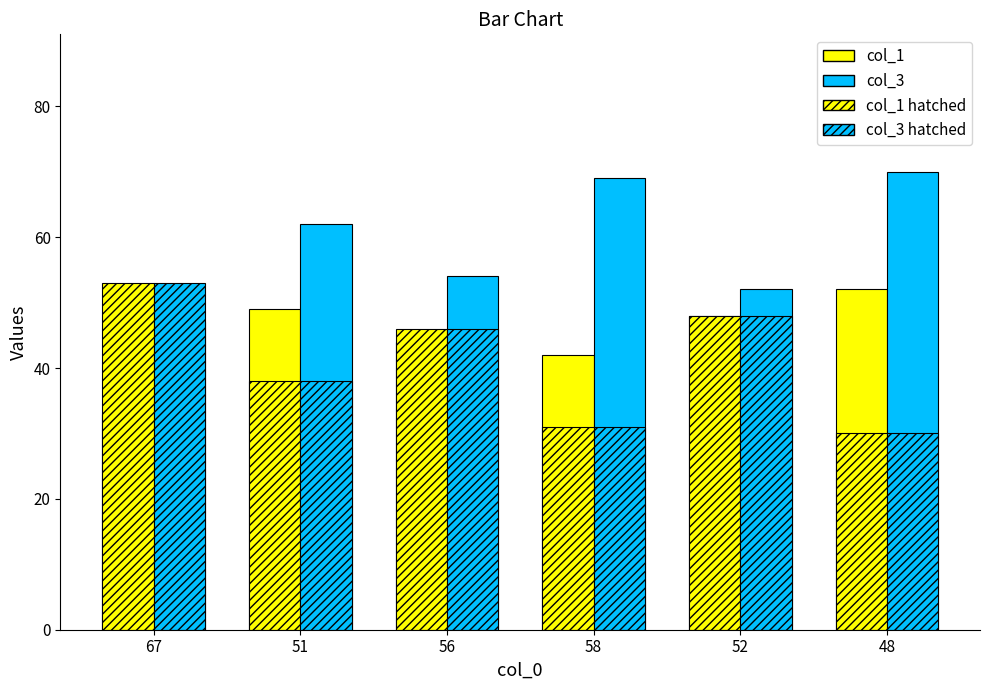

Does the chart contain any negative values?

No